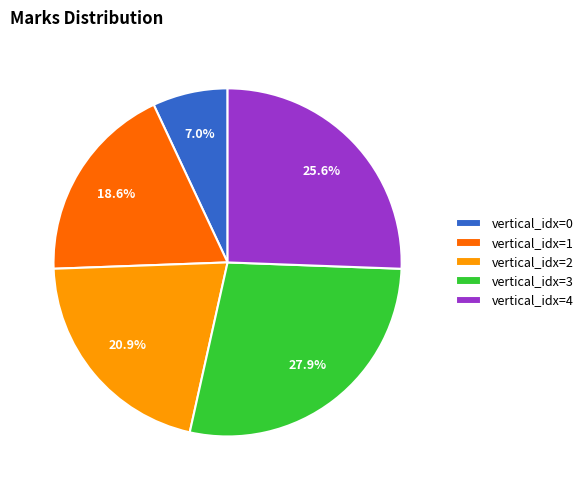

Is vertical_idx=4 the majority of the pie?

No